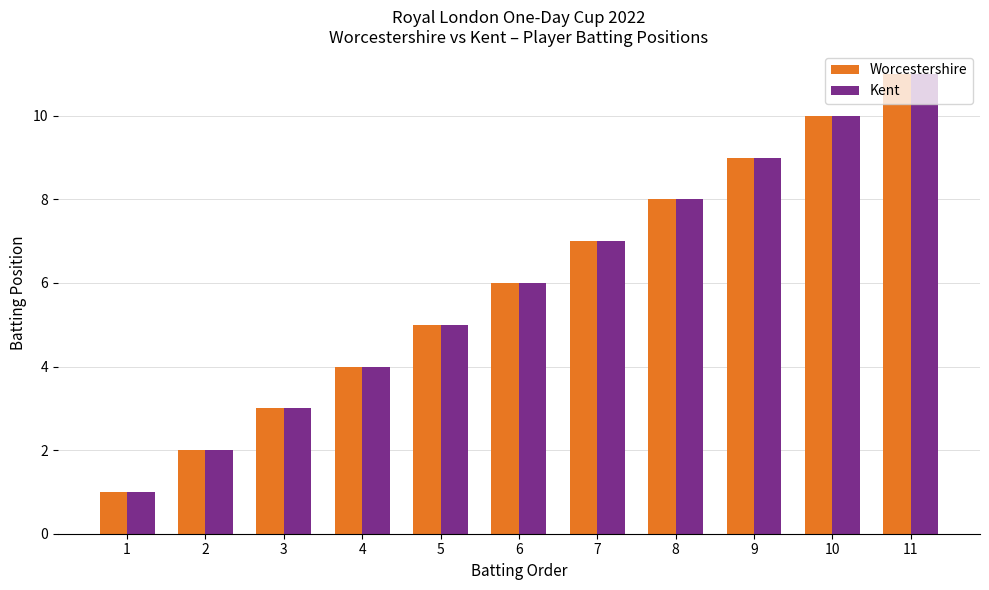

At which label does Kent reach its peak?

11